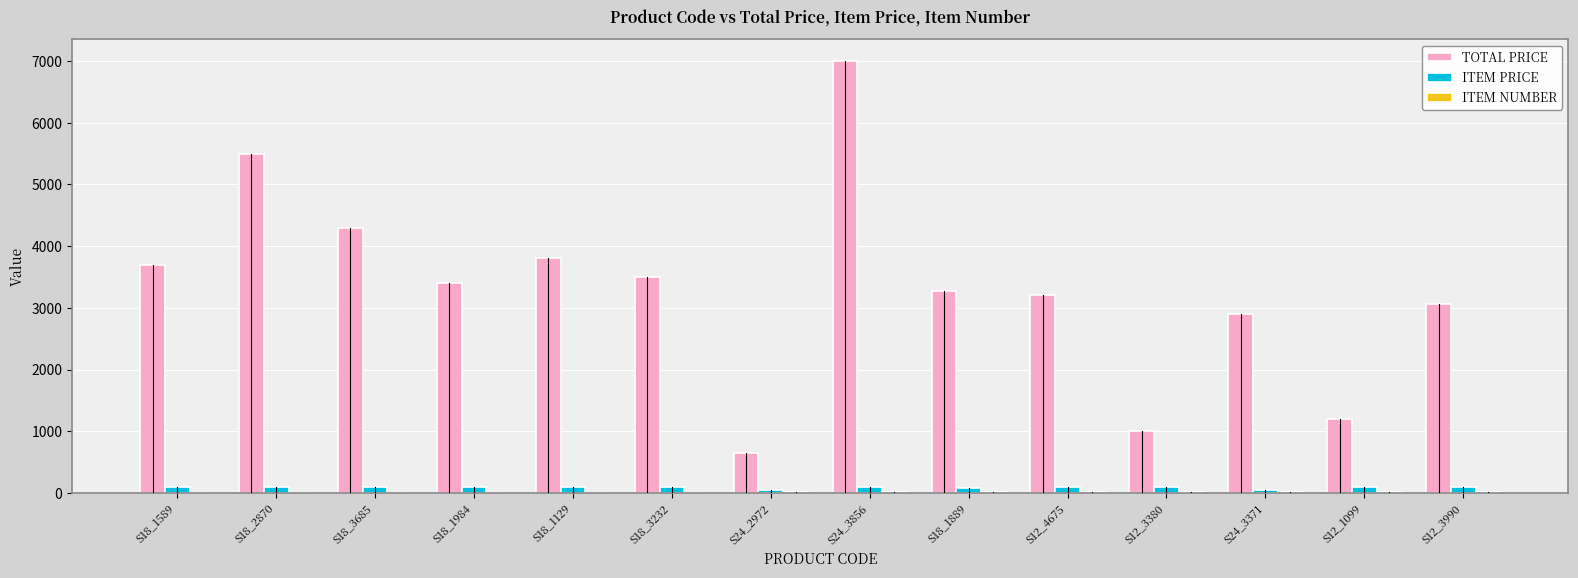

How many series are shown in this chart?

3